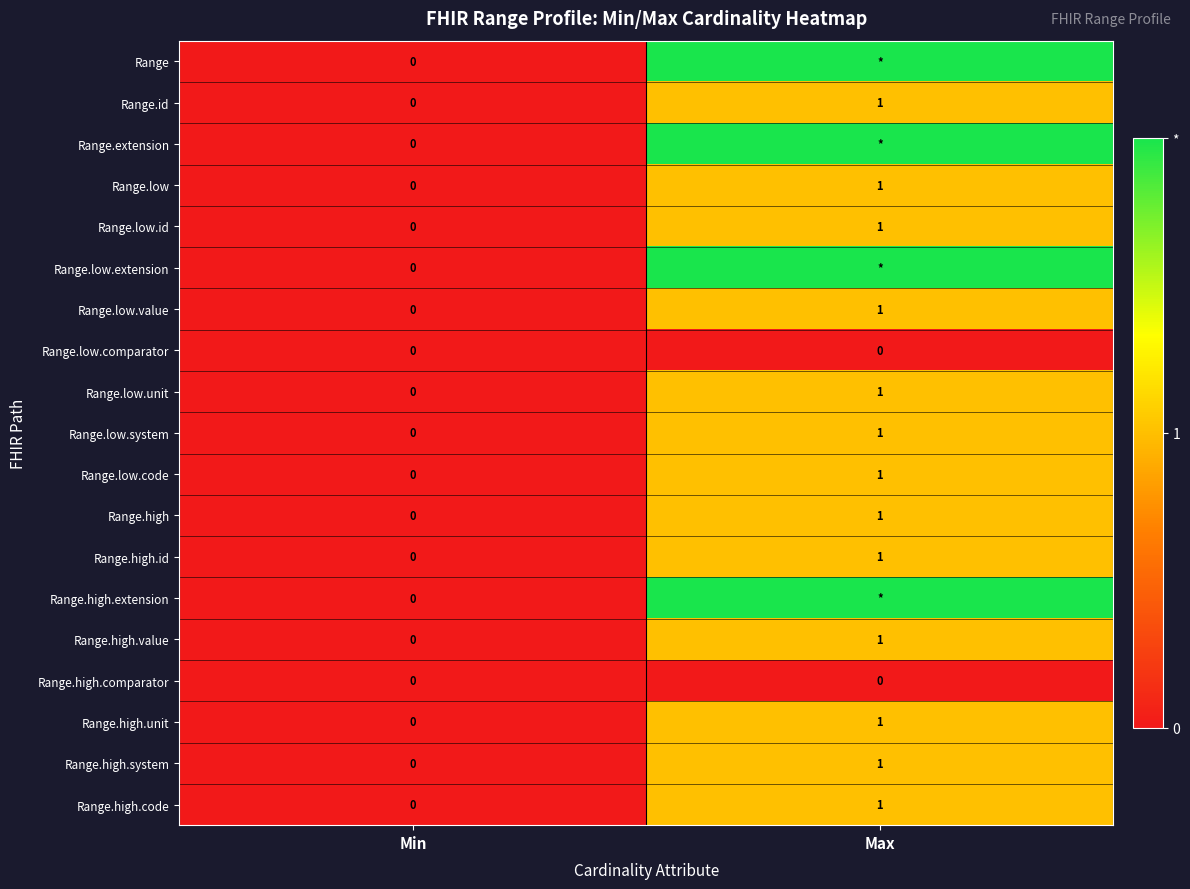

At which label does Range.high.system reach its peak?

Max